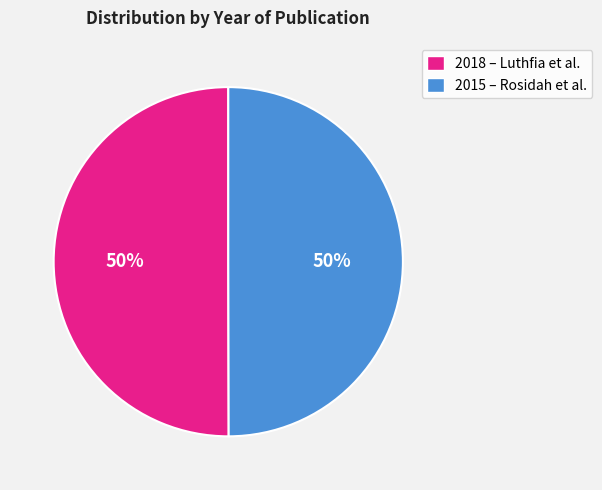

To the nearest percent, what is the average slice percentage?

50%